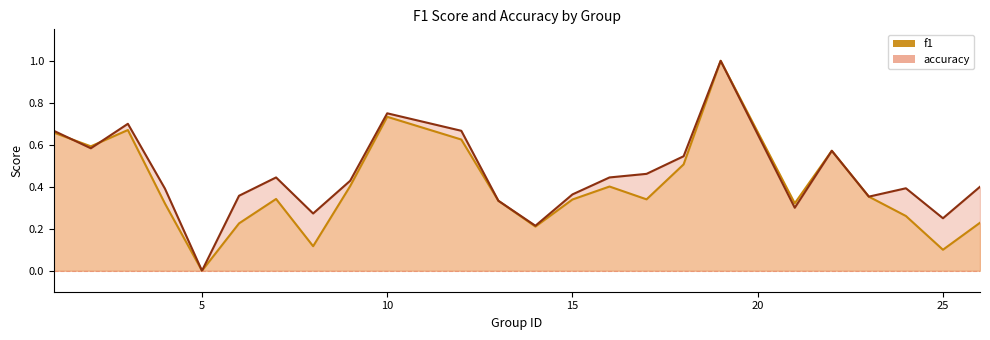

The value of f1 at 9 is 0.4. True or false?

True